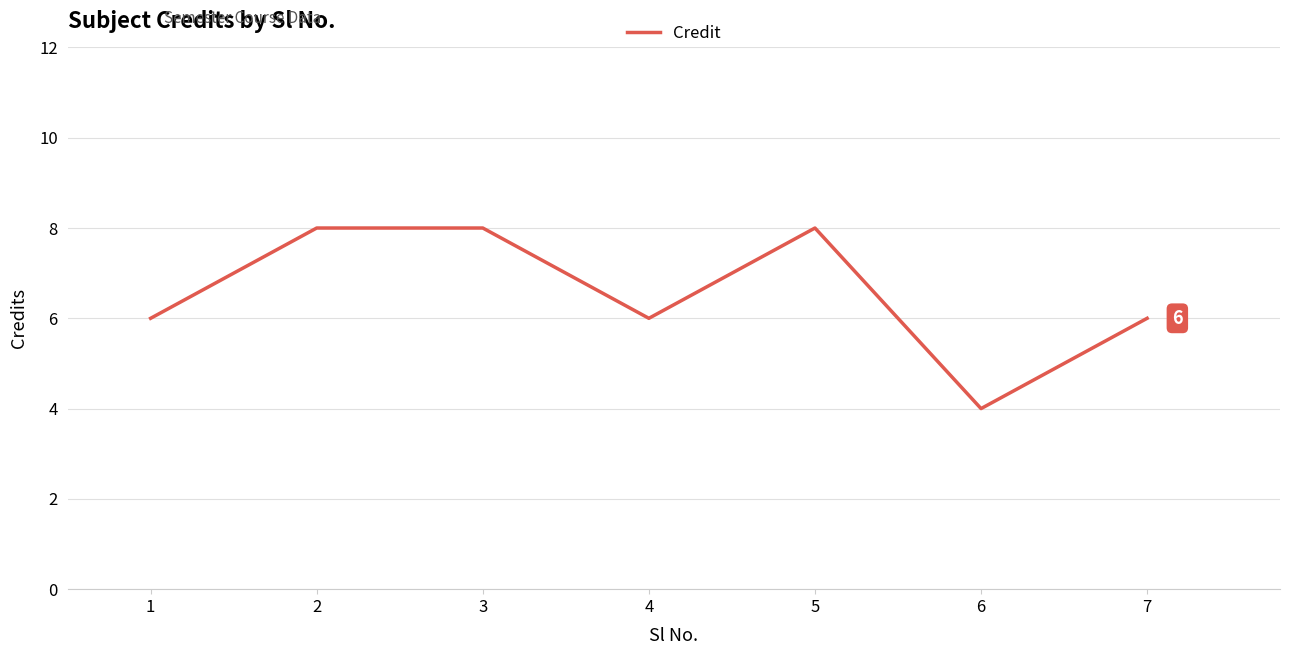

True or false: the data has more than 0 interior local peaks.

True